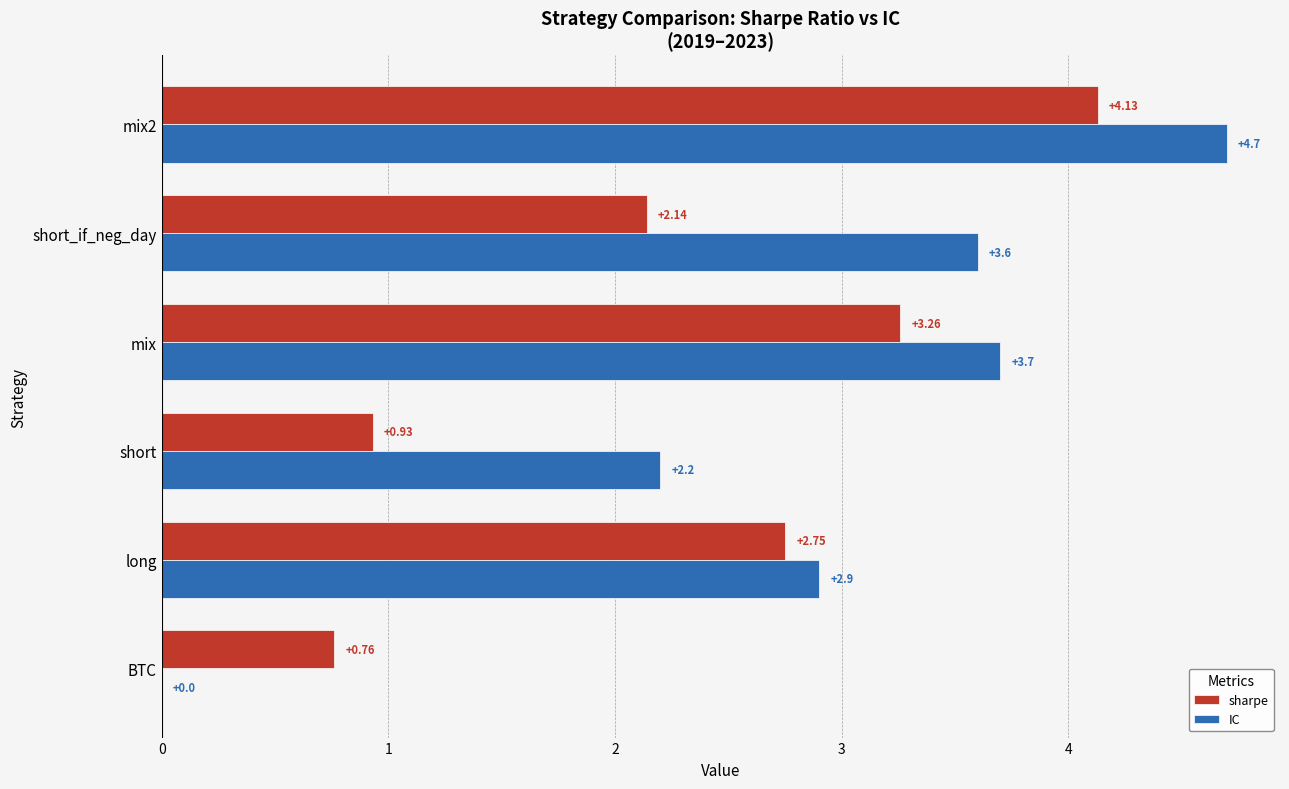

What is the sum of all sharpe values?

14.0